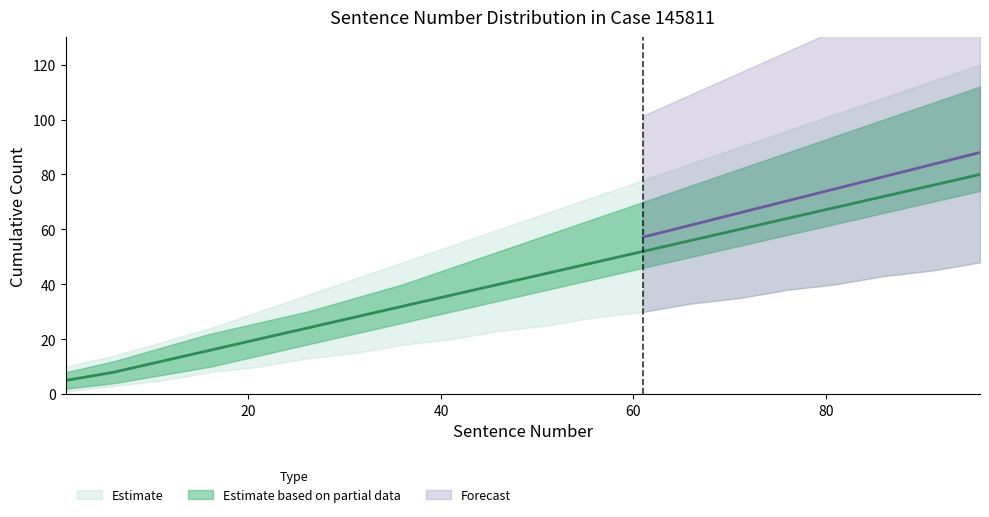

What is the value of the mid point at the 1st from the left?

5